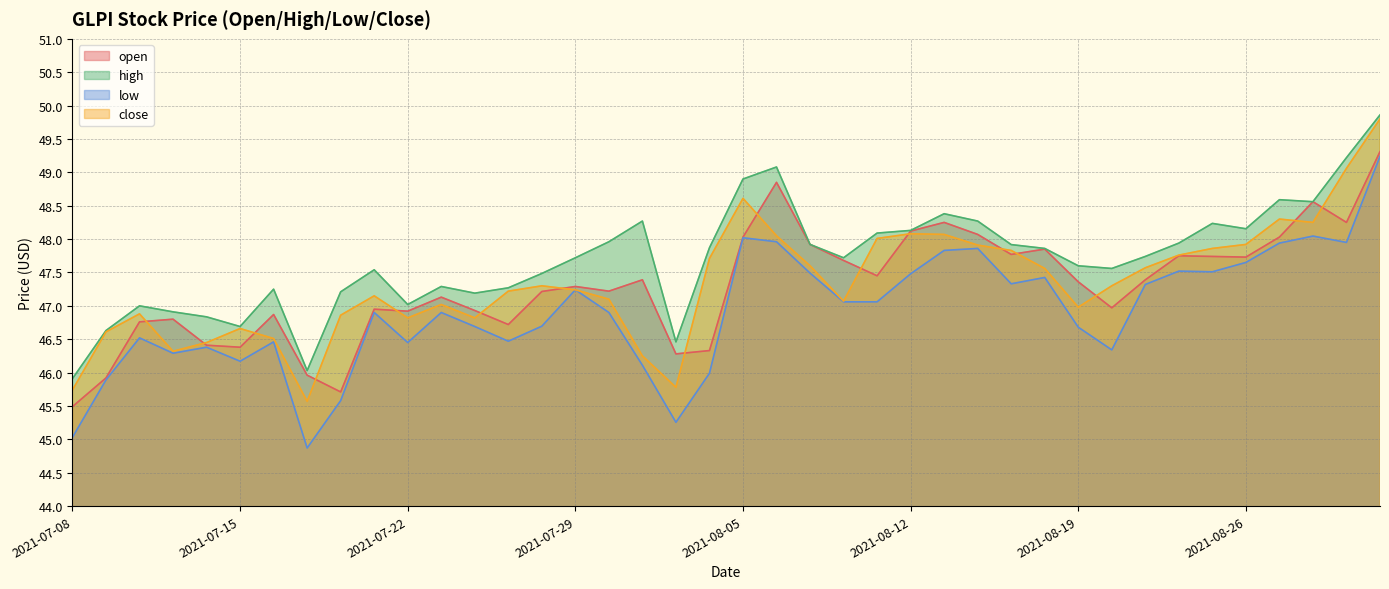

Reading left to right, what are all the values shown in this chart?

open: 2021-07-08=45.5	2021-07-09=45.9	2021-07-12=46.8	2021-07-13=46.8	2021-07-14=46.4	2021-07-15=46.4	2021-07-16=46.9	2021-07-19=46.0	2021-07-20=45.7	2021-07-21=47.0	2021-07-22=46.9	2021-07-23=47.1	2021-07-26=46.9	2021-07-27=46.7	2021-07-28=47.2	2021-07-29=47.3	2021-07-30=47.2	2021-08-02=47.4	2021-08-03=46.3	2021-08-04=46.3	2021-08-05=48.0	2021-08-06=48.9	2021-08-09=47.9	2021-08-10=47.7	2021-08-11=47.5	2021-08-12=48.1	2021-08-13=48.2	2021-08-16=48.1	2021-08-17=47.8	2021-08-18=47.9	2021-08-19=47.4	2021-08-20=47.0	2021-08-23=47.4	2021-08-24=47.8	2021-08-25=47.7	2021-08-26=47.7	2021-08-27=48.0	2021-08-30=48.6	2021-08-31=48.2	2021-09-01=49.3
high: 2021-07-08=45.9	2021-07-09=46.6	2021-07-12=47.0	2021-07-13=46.9	2021-07-14=46.8	2021-07-15=46.7	2021-07-16=47.2	2021-07-19=46.0	2021-07-20=47.2	2021-07-21=47.5	2021-07-22=47.0	2021-07-23=47.3	2021-07-26=47.2	2021-07-27=47.3	2021-07-28=47.5	2021-07-29=47.7	2021-07-30=48.0	2021-08-02=48.3	2021-08-03=46.5	2021-08-04=47.9	2021-08-05=48.9	2021-08-06=49.1	2021-08-09=47.9	2021-08-10=47.7	2021-08-11=48.1	2021-08-12=48.1	2021-08-13=48.4	2021-08-16=48.3	2021-08-17=47.9	2021-08-18=47.9	2021-08-19=47.6	2021-08-20=47.6	2021-08-23=47.7	2021-08-24=47.9	2021-08-25=48.2	2021-08-26=48.2	2021-08-27=48.6	2021-08-30=48.6	2021-08-31=49.2	2021-09-01=49.9
low: 2021-07-08=45.0	2021-07-09=45.9	2021-07-12=46.5	2021-07-13=46.3	2021-07-14=46.4	2021-07-15=46.2	2021-07-16=46.5	2021-07-19=44.9	2021-07-20=45.6	2021-07-21=46.9	2021-07-22=46.5	2021-07-23=46.9	2021-07-26=46.7	2021-07-27=46.5	2021-07-28=46.7	2021-07-29=47.2	2021-07-30=46.9	2021-08-02=46.1	2021-08-03=45.3	2021-08-04=46.0	2021-08-05=48.0	2021-08-06=48.0	2021-08-09=47.5	2021-08-10=47.1	2021-08-11=47.1	2021-08-12=47.5	2021-08-13=47.8	2021-08-16=47.9	2021-08-17=47.3	2021-08-18=47.4	2021-08-19=46.7	2021-08-20=46.3	2021-08-23=47.3	2021-08-24=47.5	2021-08-25=47.5	2021-08-26=47.6	2021-08-27=47.9	2021-08-30=48.0	2021-08-31=48.0	2021-09-01=49.2
close: 2021-07-08=45.7	2021-07-09=46.6	2021-07-12=46.9	2021-07-13=46.3	2021-07-14=46.5	2021-07-15=46.7	2021-07-16=46.5	2021-07-19=45.6	2021-07-20=46.9	2021-07-21=47.1	2021-07-22=46.8	2021-07-23=47.0	2021-07-26=46.8	2021-07-27=47.2	2021-07-28=47.3	2021-07-29=47.2	2021-07-30=47.1	2021-08-02=46.2	2021-08-03=45.8	2021-08-04=47.7	2021-08-05=48.6	2021-08-06=48.0	2021-08-09=47.6	2021-08-10=47.1	2021-08-11=48.0	2021-08-12=48.1	2021-08-13=48.1	2021-08-16=47.9	2021-08-17=47.8	2021-08-18=47.6	2021-08-19=47.0	2021-08-20=47.3	2021-08-23=47.6	2021-08-24=47.8	2021-08-25=47.9	2021-08-26=47.9	2021-08-27=48.3	2021-08-30=48.2	2021-08-31=49.1	2021-09-01=49.8